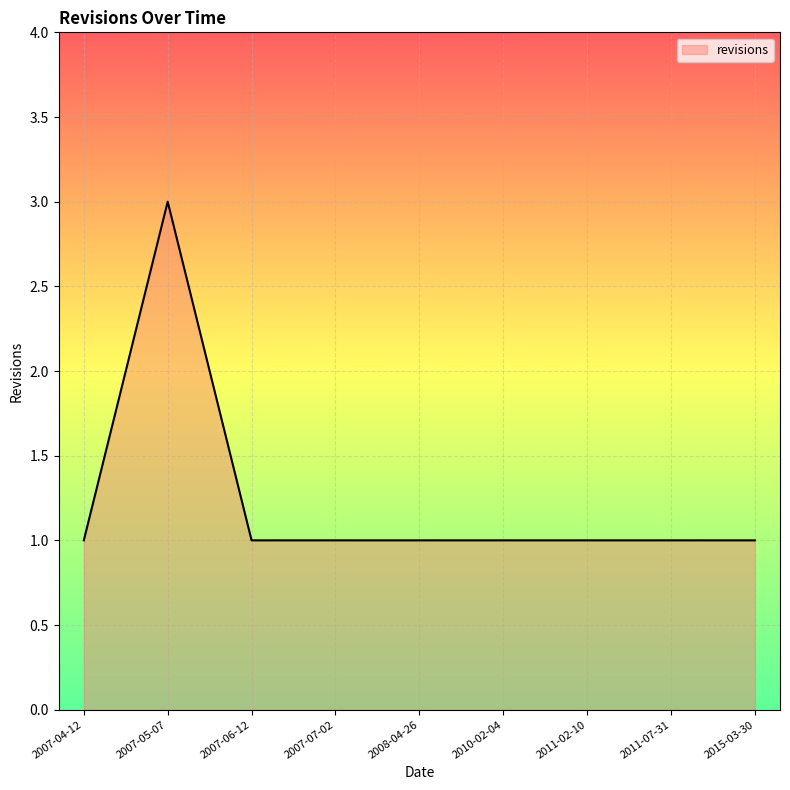

The chart shows a value of 0 at 2008-04-26. True or false?

False